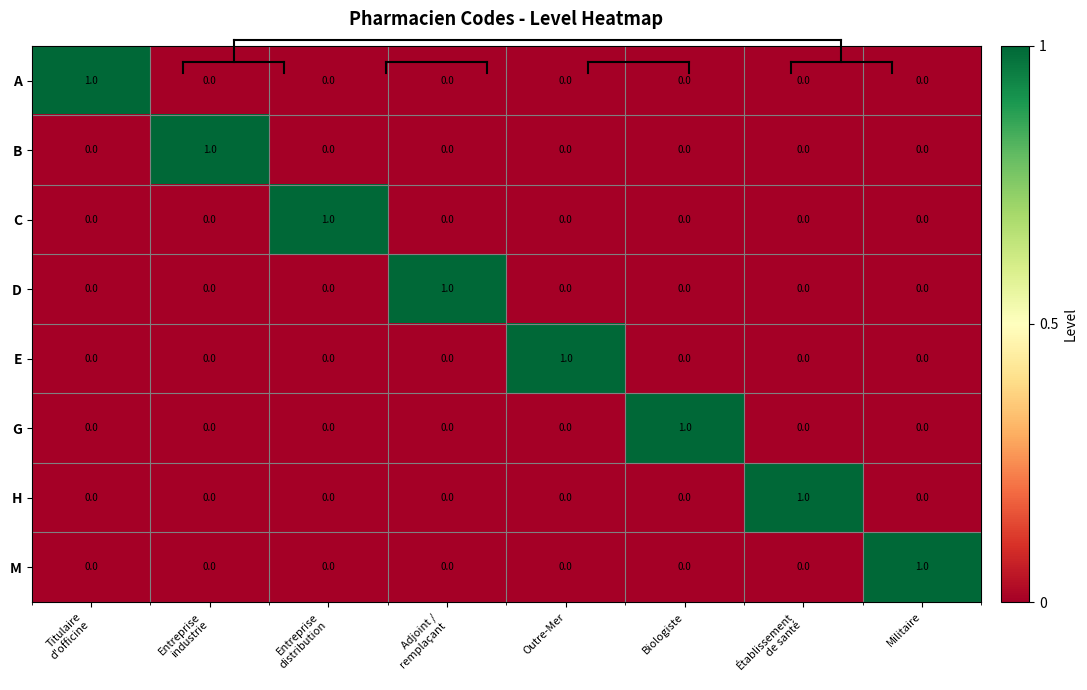

At which label does E reach its peak?

Outre-Mer